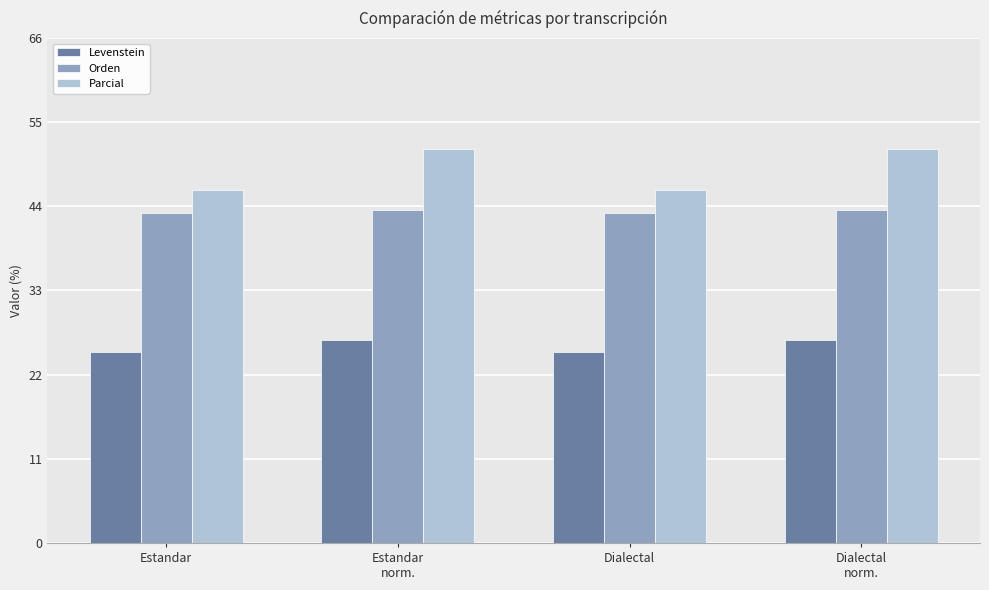

Rank the series by their maximum value, from highest to lowest.

Parcial, Orden, Levenstein